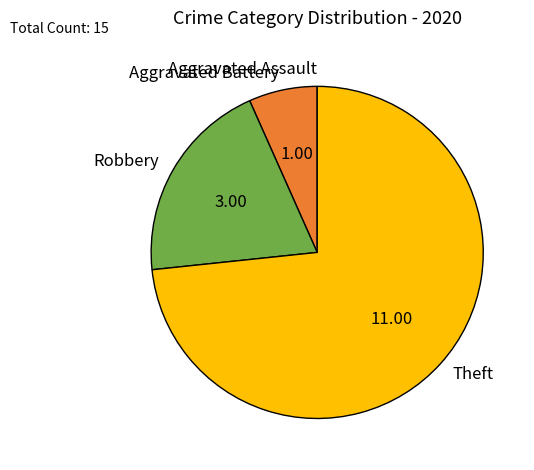

Is the sum of Aggravated Battery and Robbery greater than half?

No